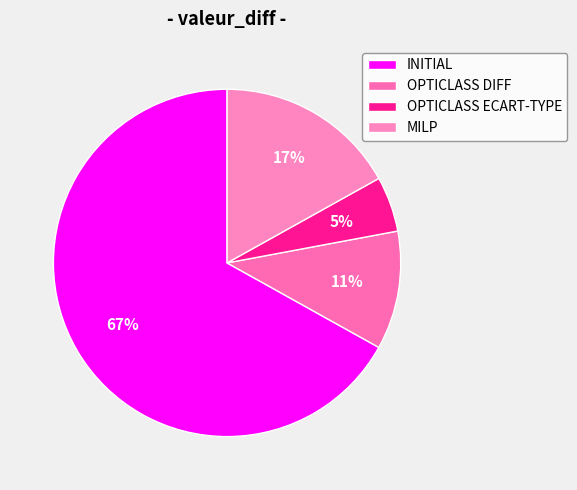

To the nearest percent, what is the average slice percentage?

25%